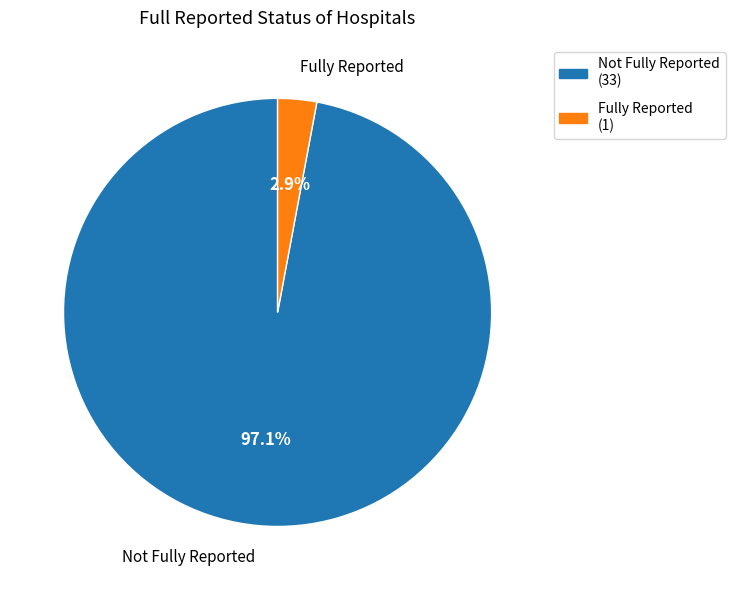

Rank the categories by value from lowest to highest.

Fully Reported (1), Not Fully Reported (33)